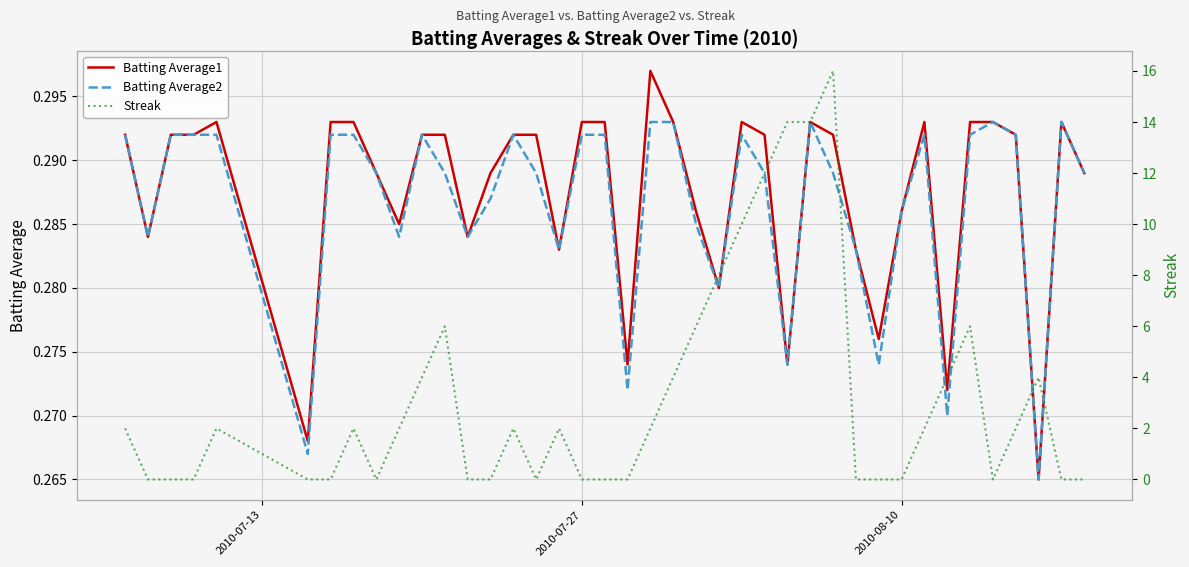

What is the value of the Batting Average2 point at the 28th from the left?

0.3